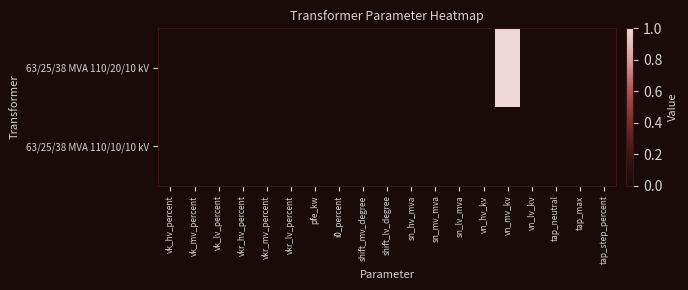

List the series in order of their peak value, highest first.

63/25/38 MVA 110/20/10 kV, 63/25/38 MVA 110/10/10 kV